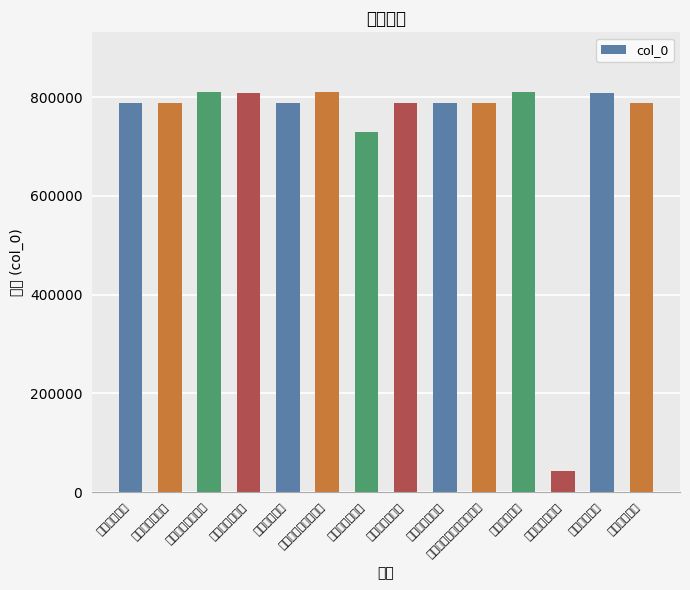

Reading right to left, extract all data points from this chart.

788270	809322	42476	809811	788287	788272	788273	728960	809568	788269	809321	809659	788274	788271